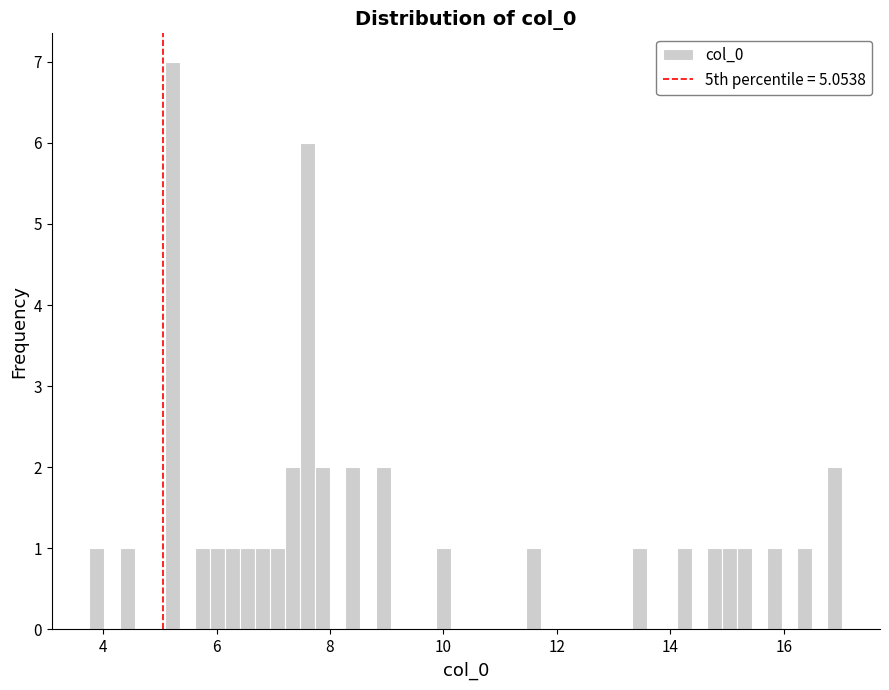

Read against the x-axis, roughly where is the centre of the tallest bar?

5.2